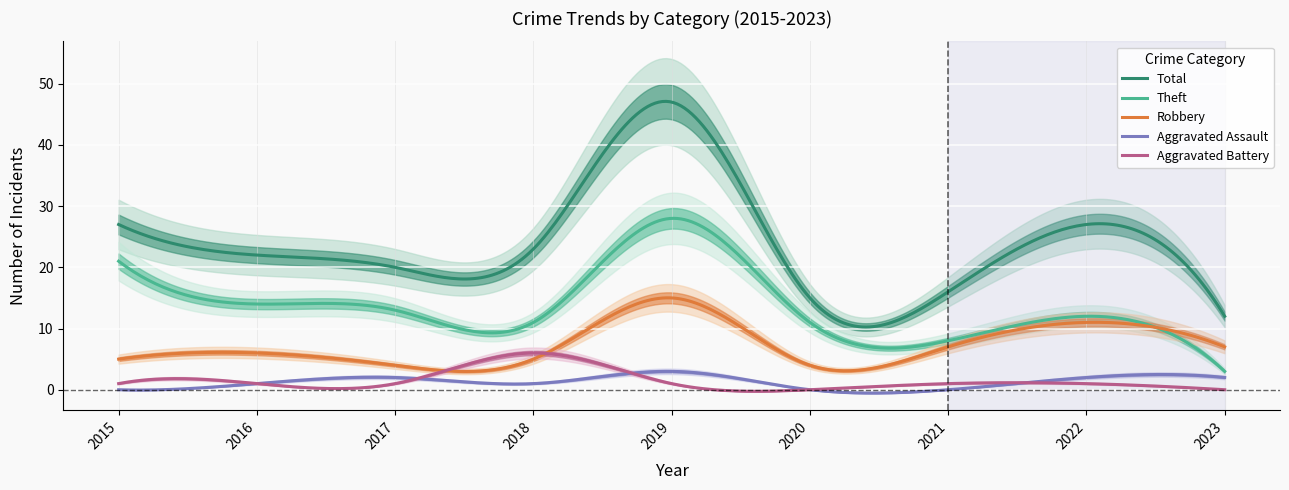

In Theft, how many points are lower than both neighbors (excluding endpoints)?

3